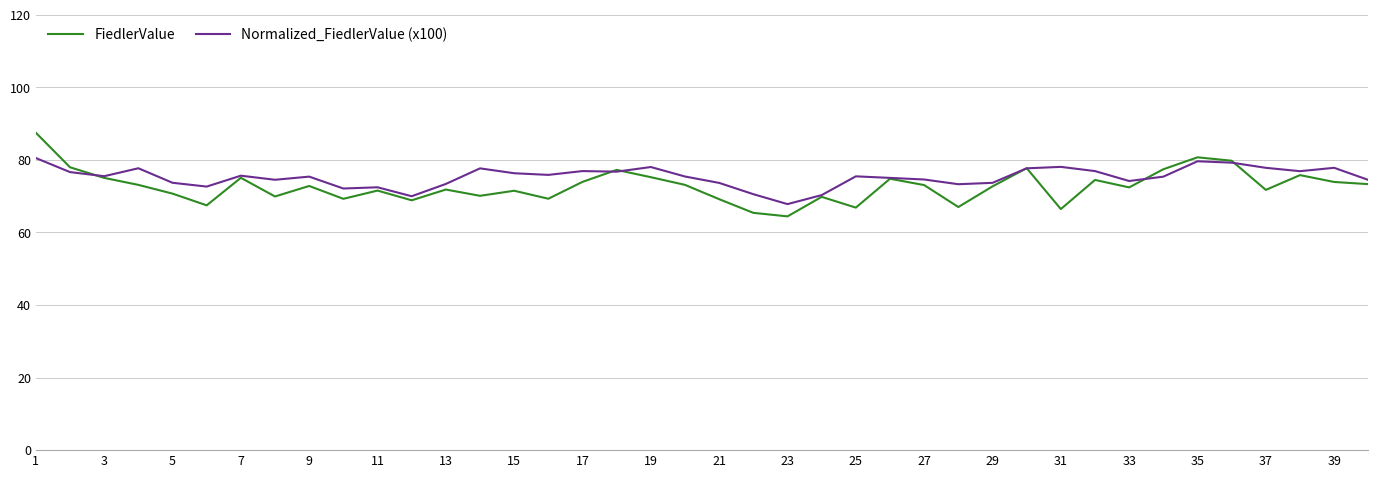

List the series in order of their peak value, lowest first.

Normalized_FiedlerValue (x100), FiedlerValue